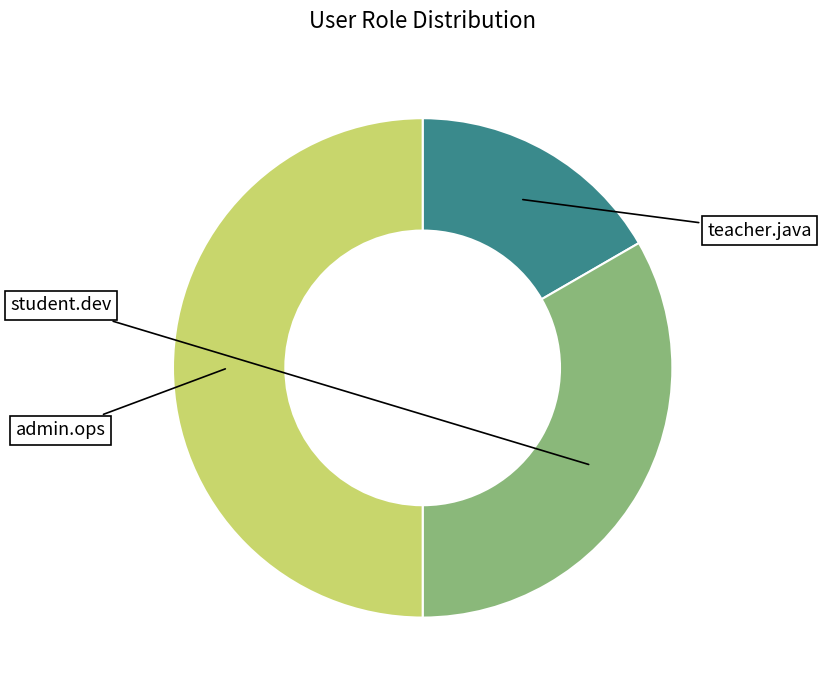

To the nearest percent, what is the difference between the teacher.java and student.dev slice percentages?

17%